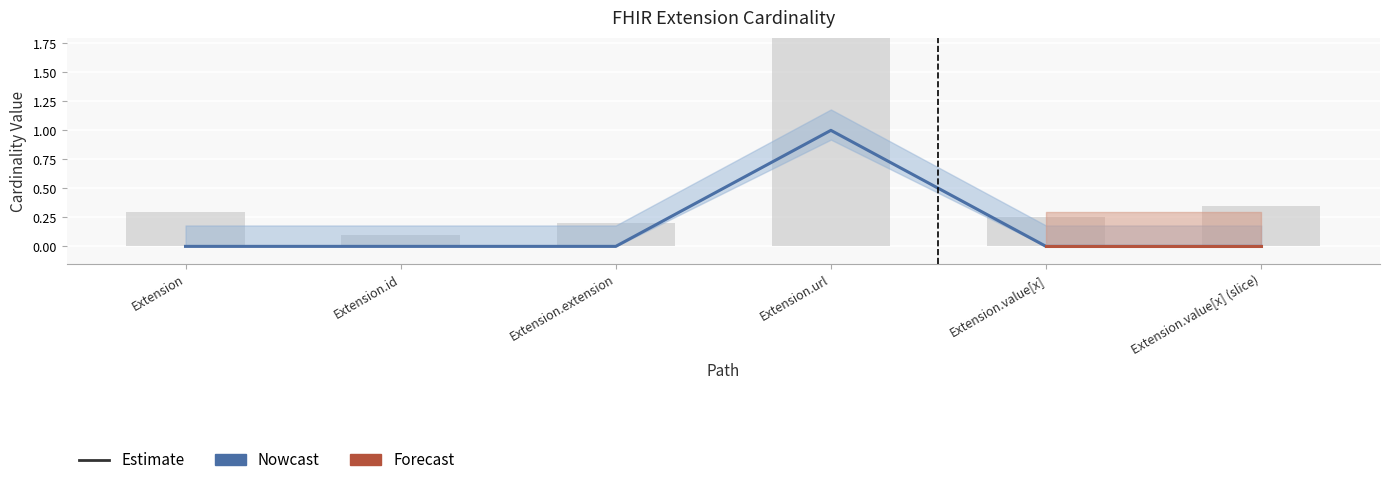

List the labels in order of Base Min value, smallest first.

Extension.id, Extension.extension, Extension.value[x], Extension, Extension.value[x] (slice), Extension.url